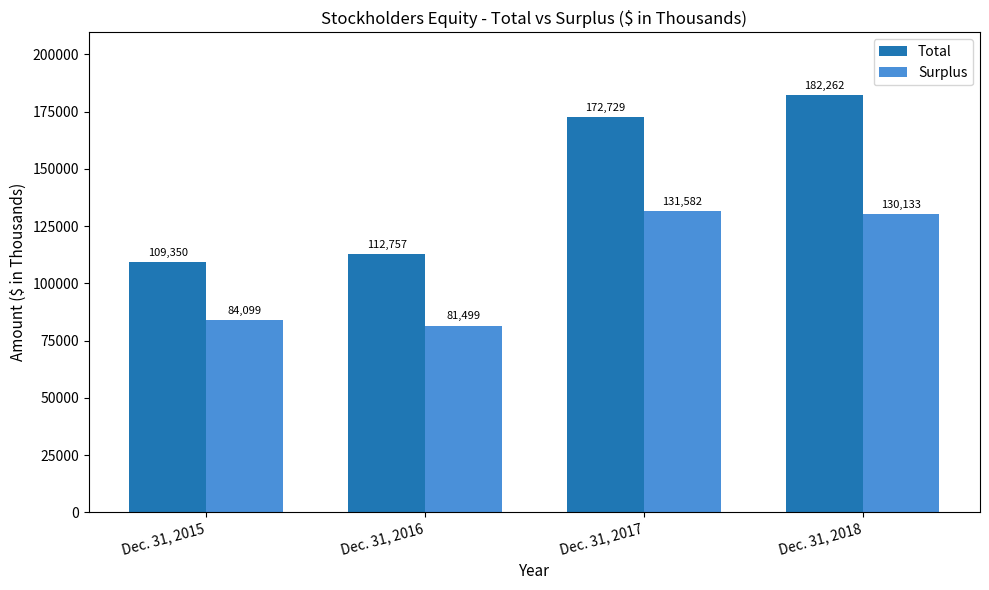

At which label does Surplus reach its peak?

Dec. 31, 2017